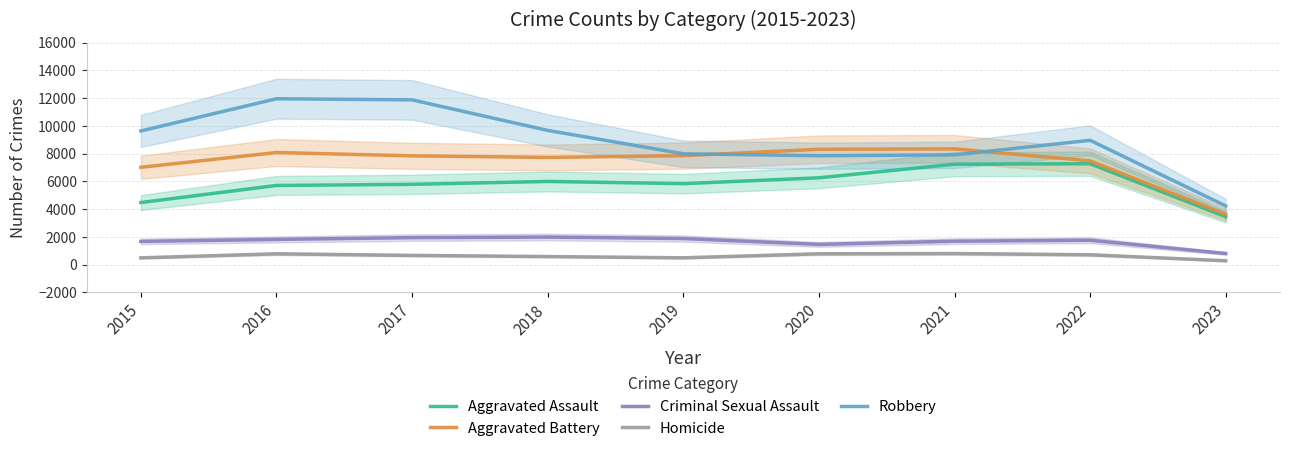

What is the difference between the highest and lowest values at 2023?

3950